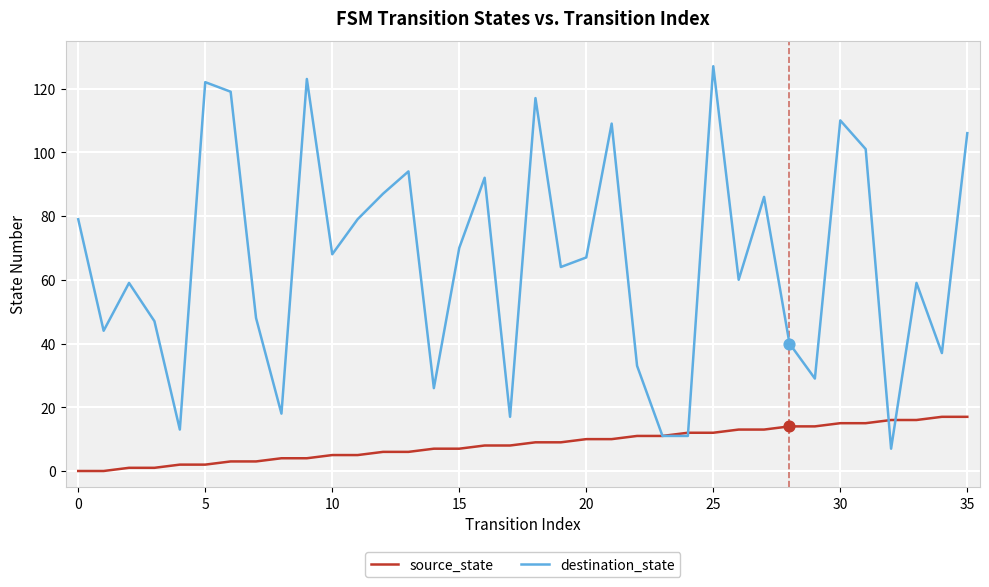

Which series has the largest range (max minus min)?

destination_state